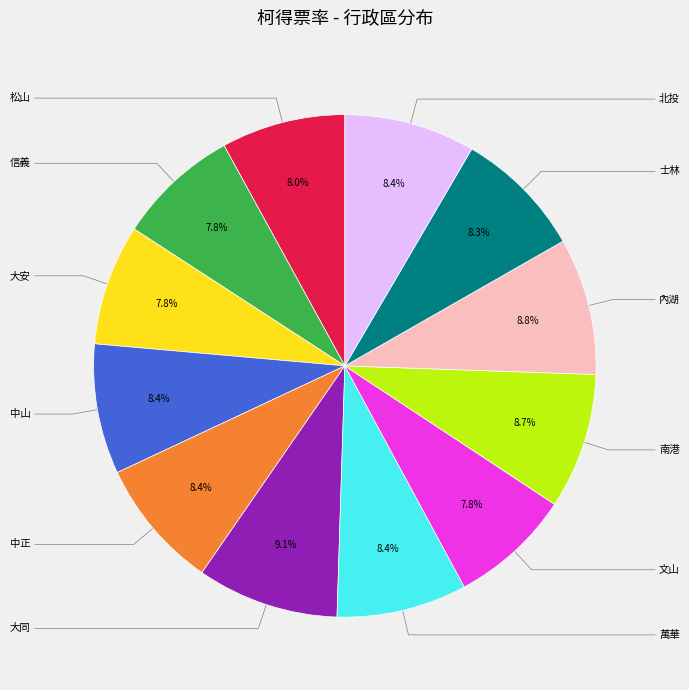

How many segments does this pie chart have?

12